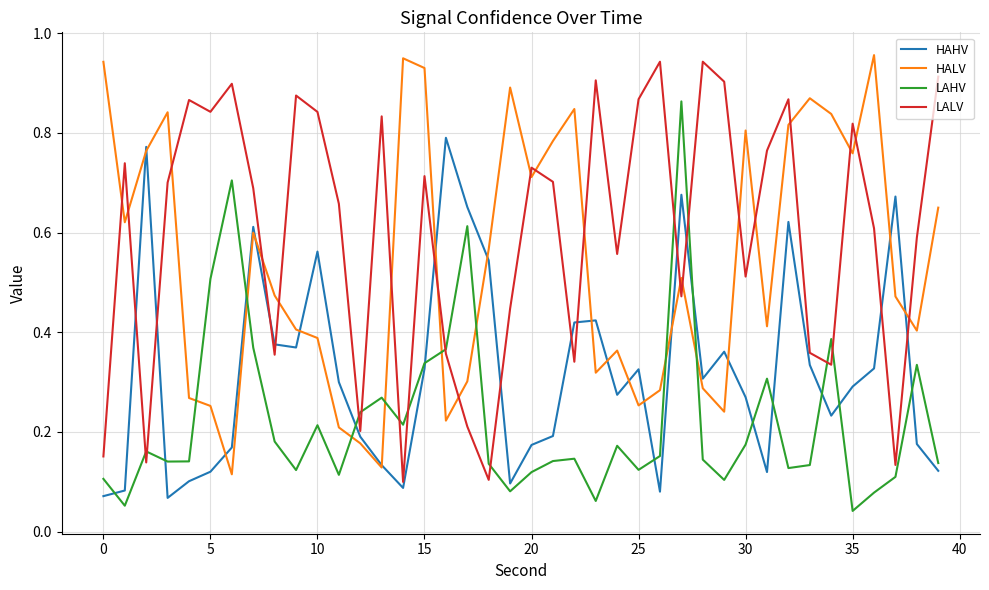

After their last crossing, which series has the higher values: LALV or HALV?

LALV